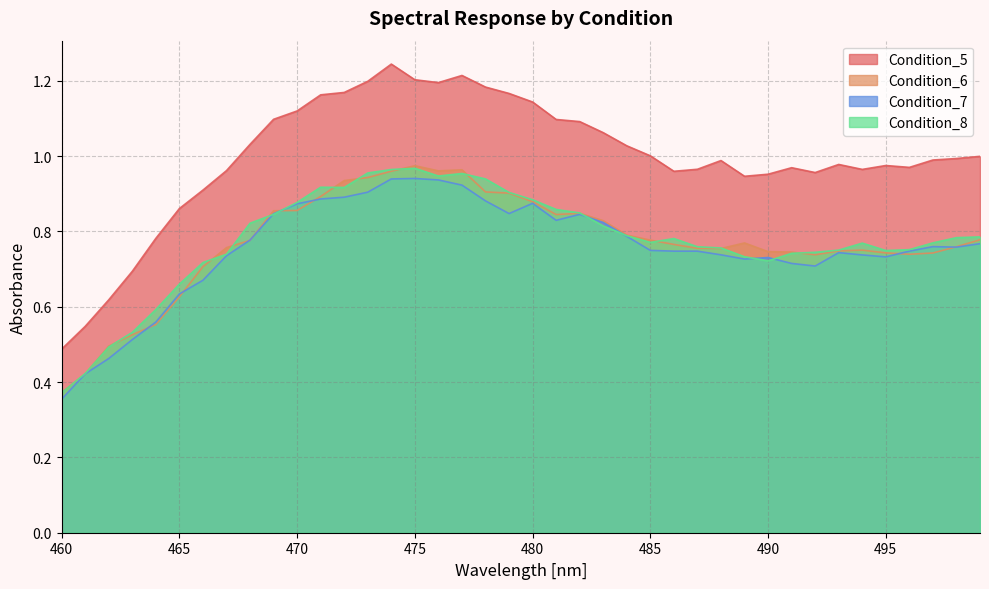

The Condition_7 series shows 0.1 at 460. True or false?

False